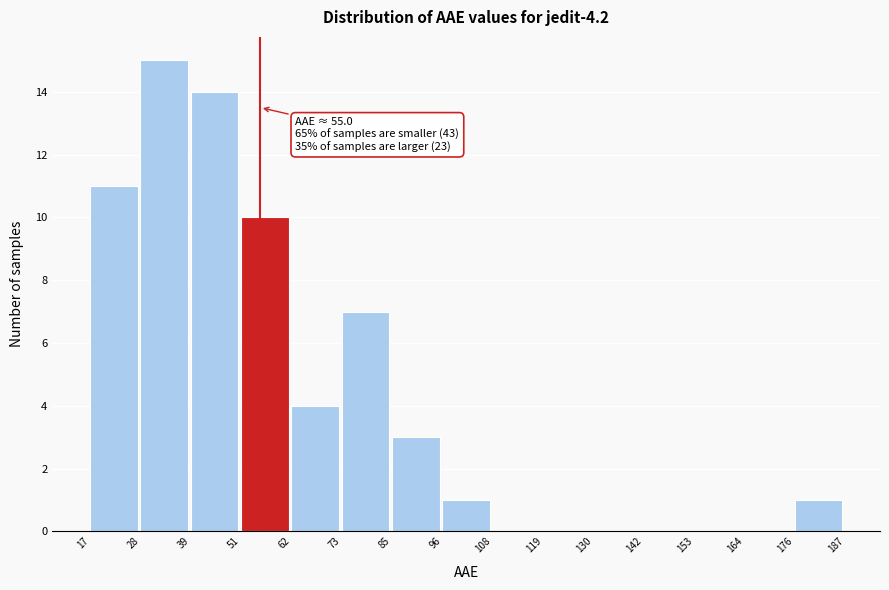

Which range on the x-axis has the tallest bar?

28 to 39